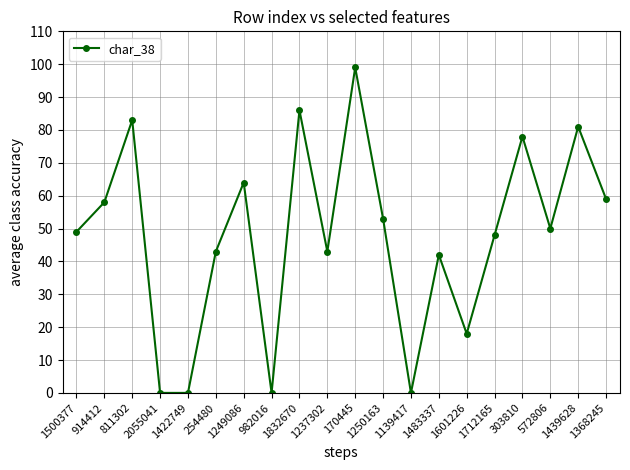

What is the ratio of the value at 1500377 to the value at 811302?

0.6